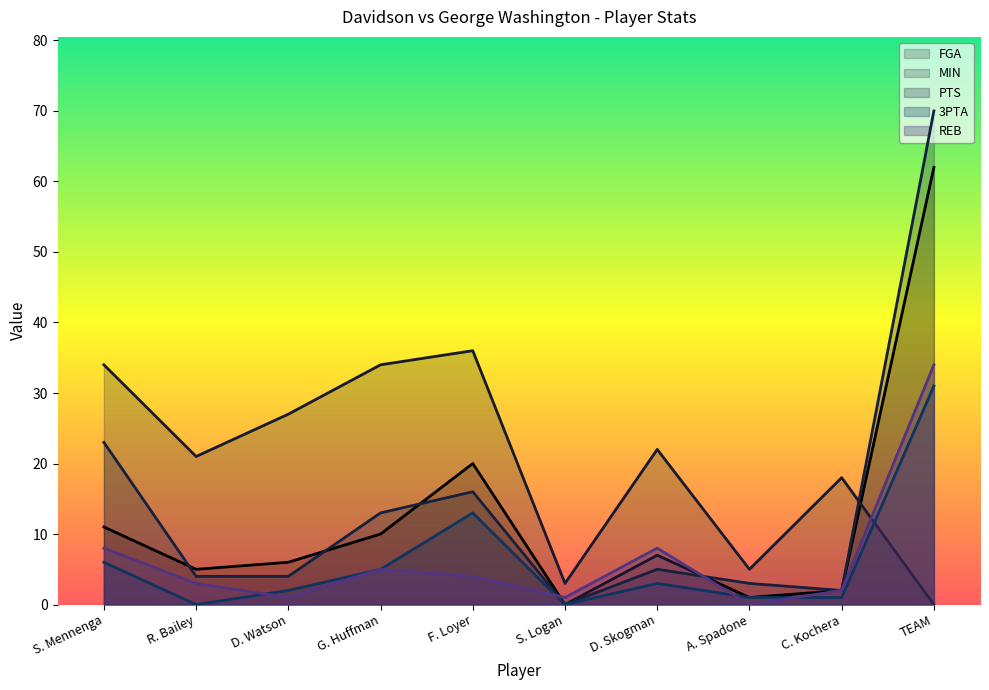

Which series changed the most between C. Kochera and TEAM?

PTS